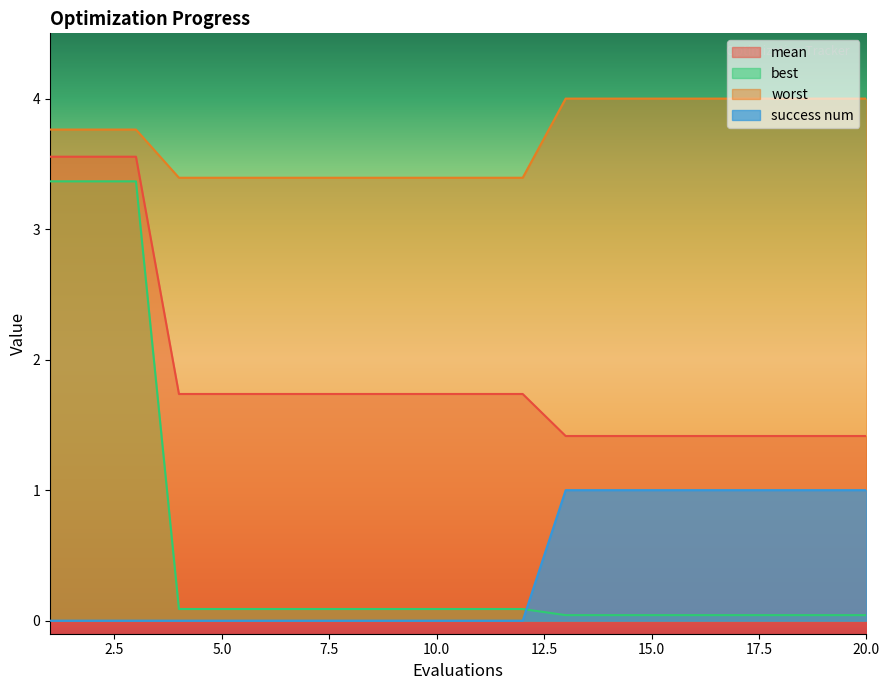

Rank the series by their maximum value, from highest to lowest.

worst, mean, best, success num